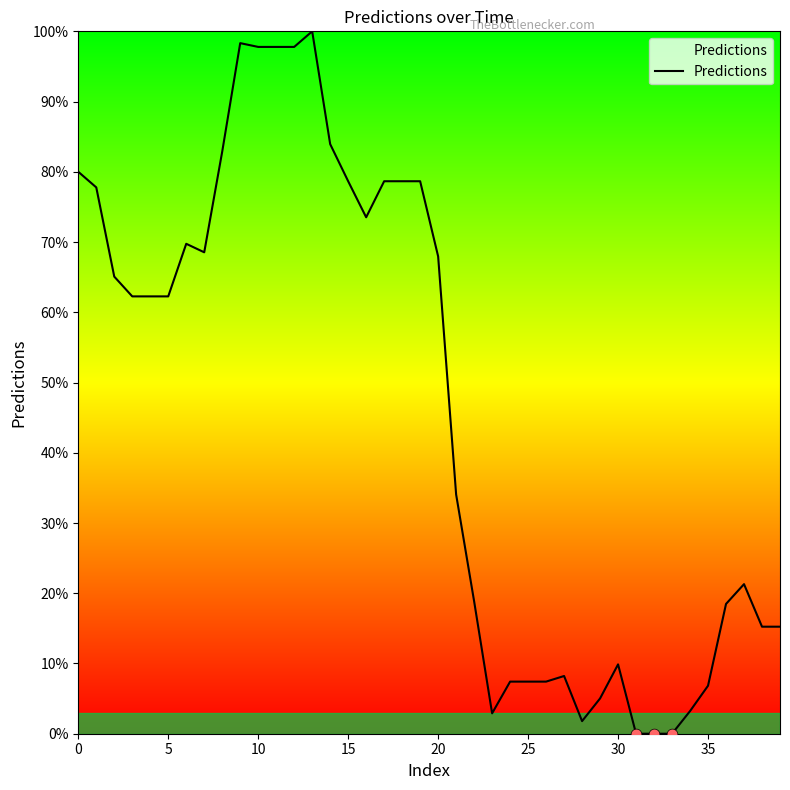

What is the difference between the maximum and minimum values?

100.0